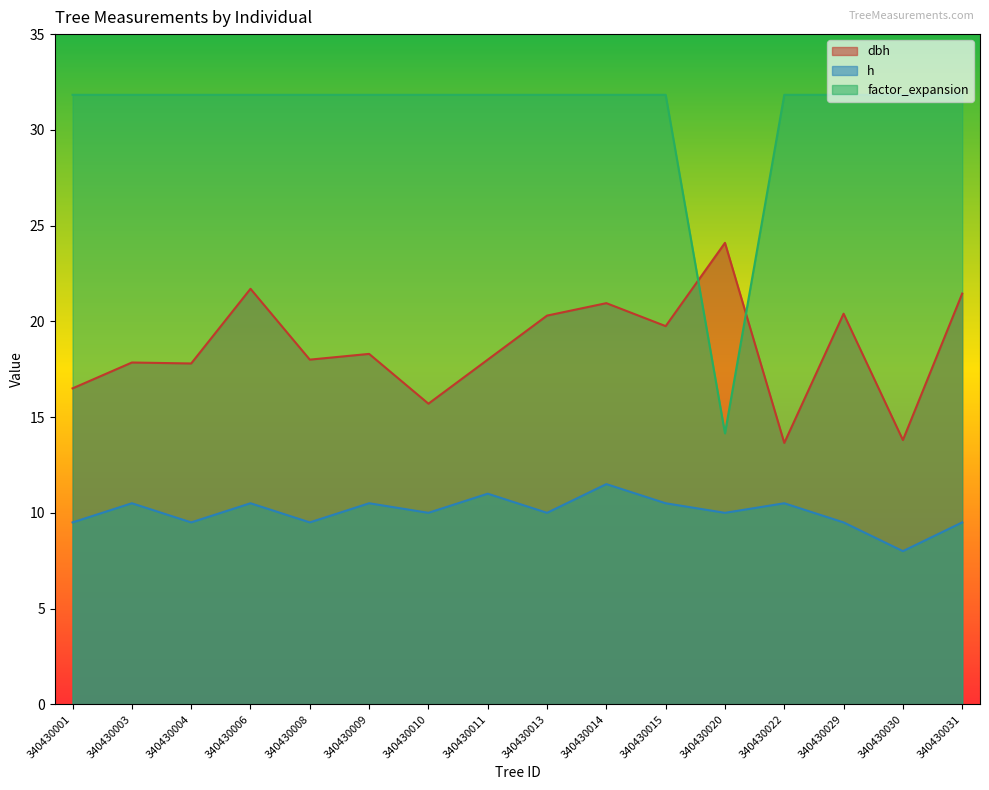

How many interior local peaks does the h series have?

6